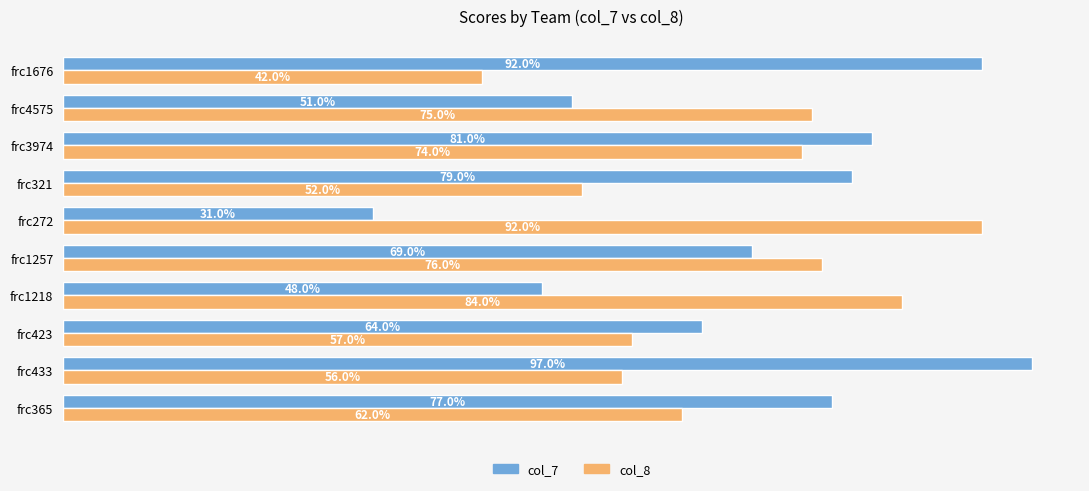

Which series changed the most between frc1218 and frc1257?

col_7